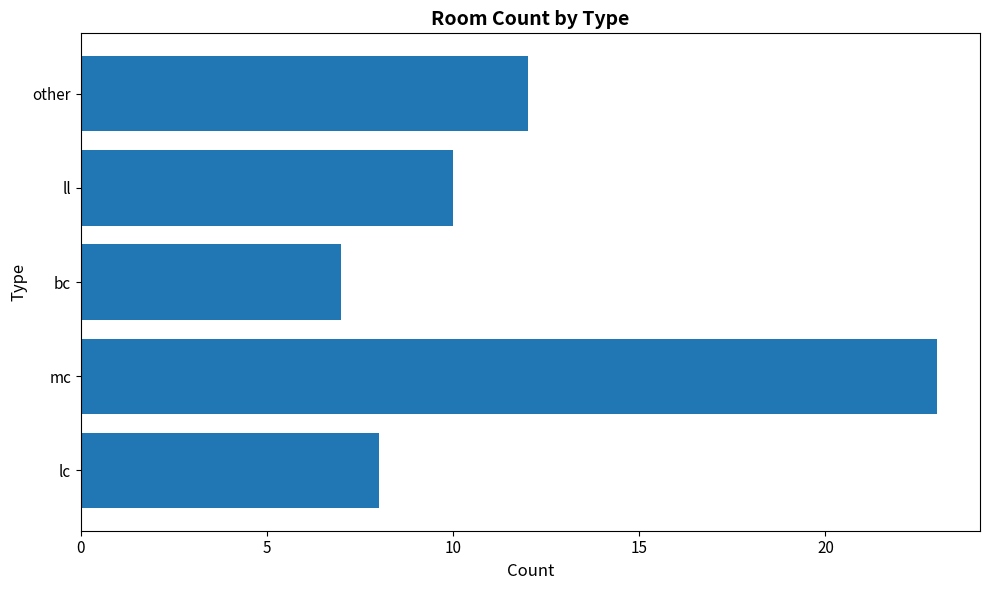

Which label corresponds to the largest value in the chart?

mc